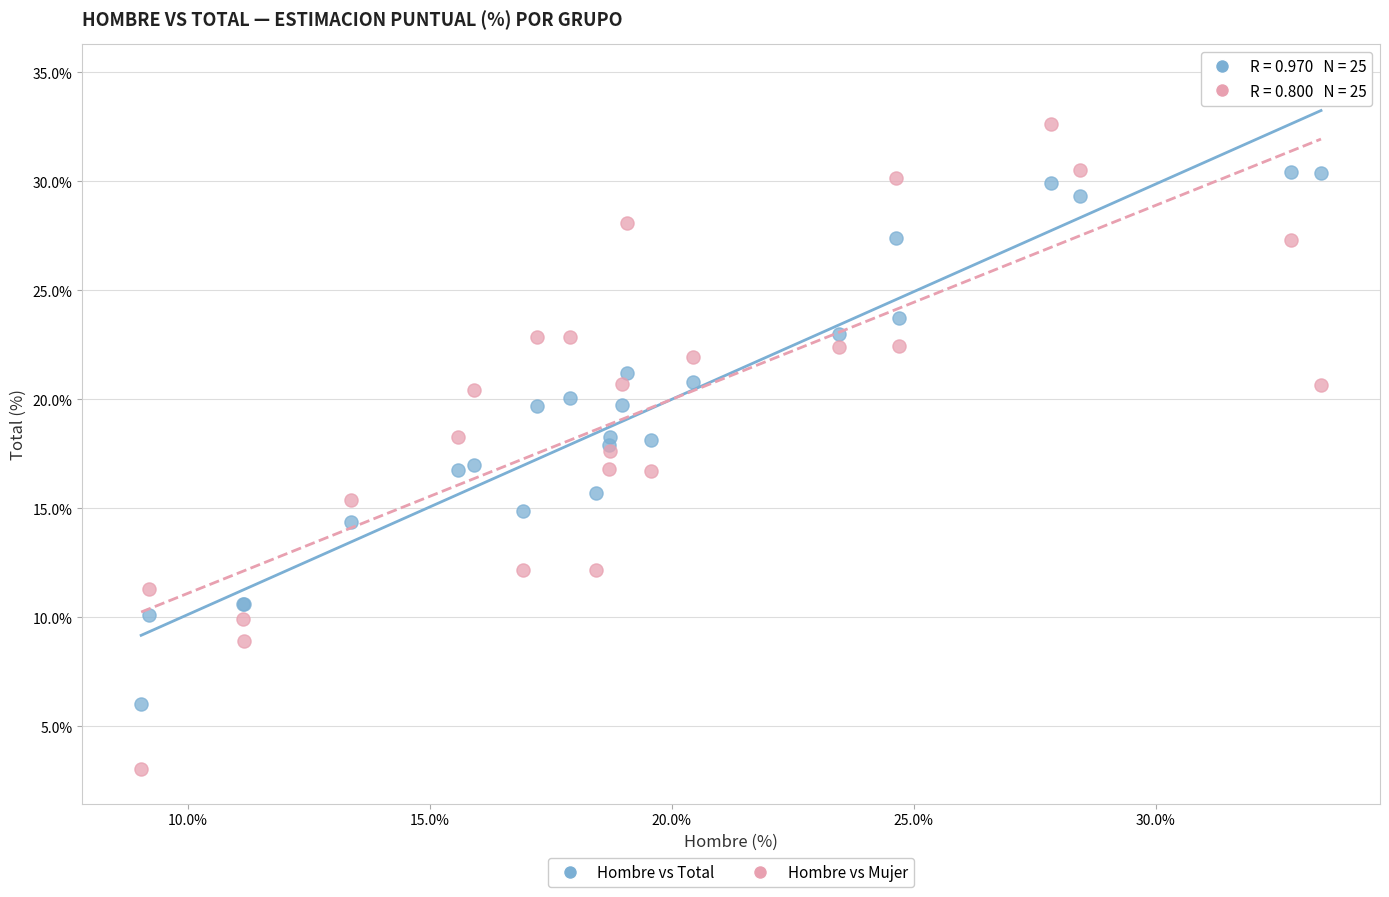

Which series has the widest spread of Y values?

Hombre vs Mujer